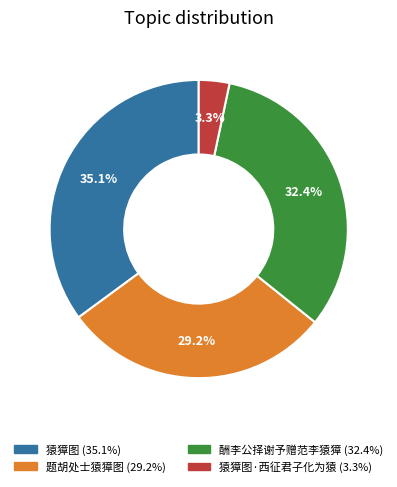

To the nearest percent, what is the difference between the largest and smallest slice percentages?

32%